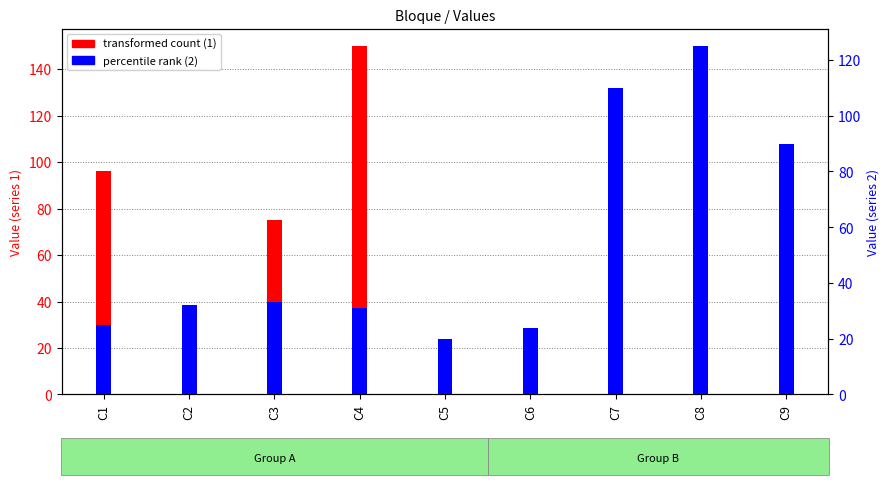

Which series has the largest total across all categories?

2